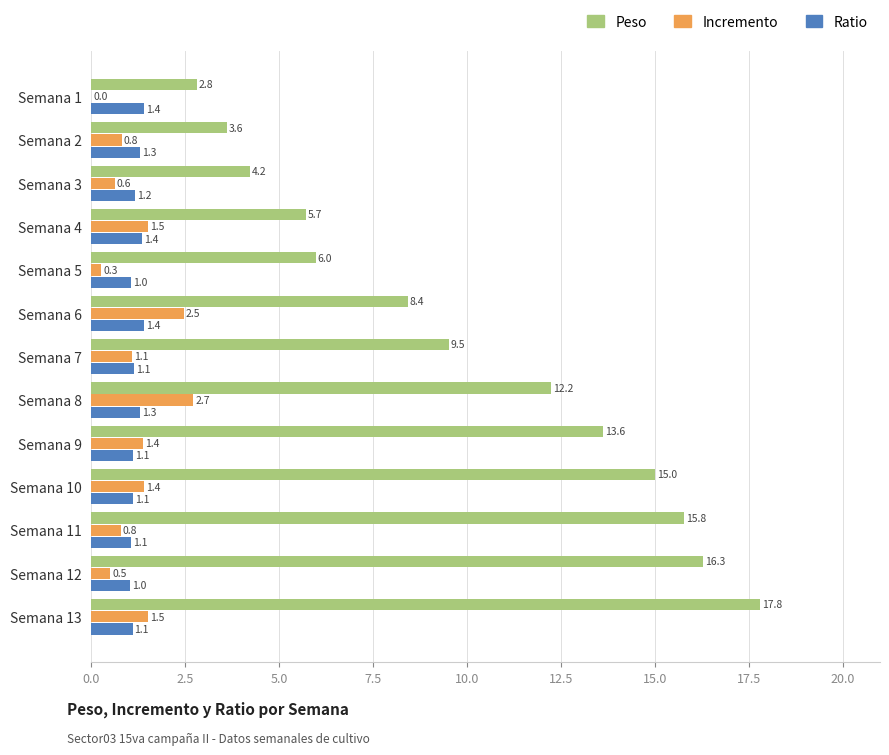

Which category has the highest value across all series?

Semana 13